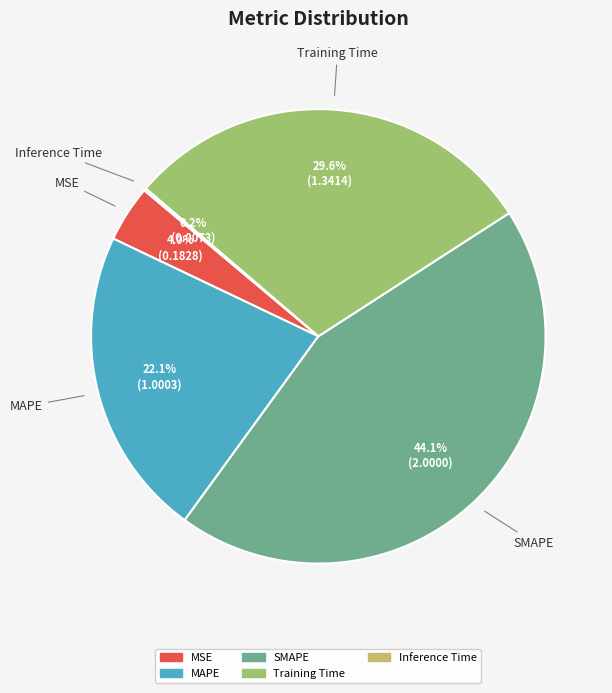

Is it true that SMAPE is 44% of the pie?

True